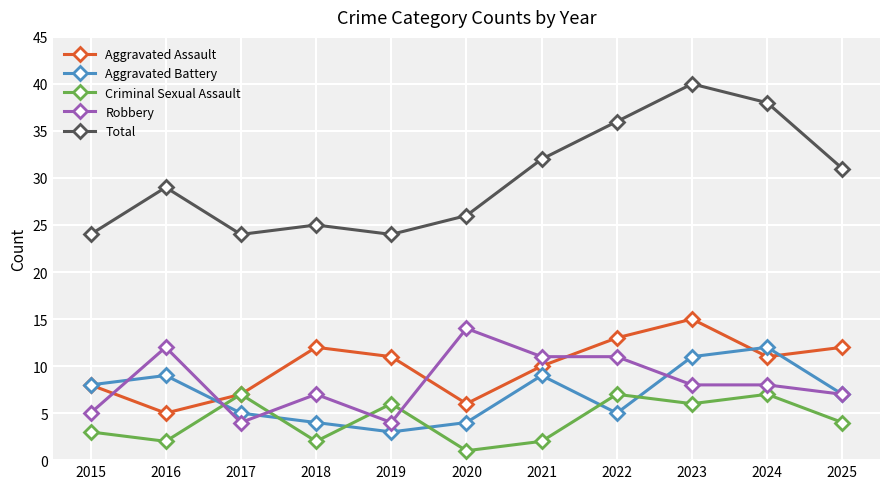

What is the difference between the Aggravated Battery values at 2020 and 2022?

1